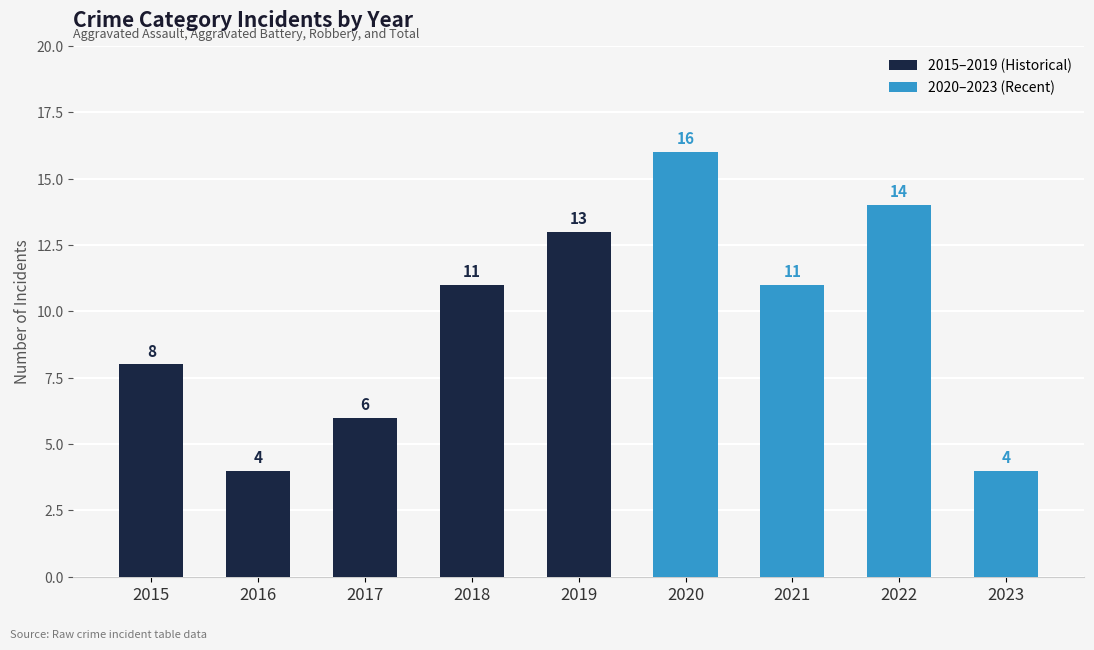

Between 2020 and 2016, which is larger?

2020